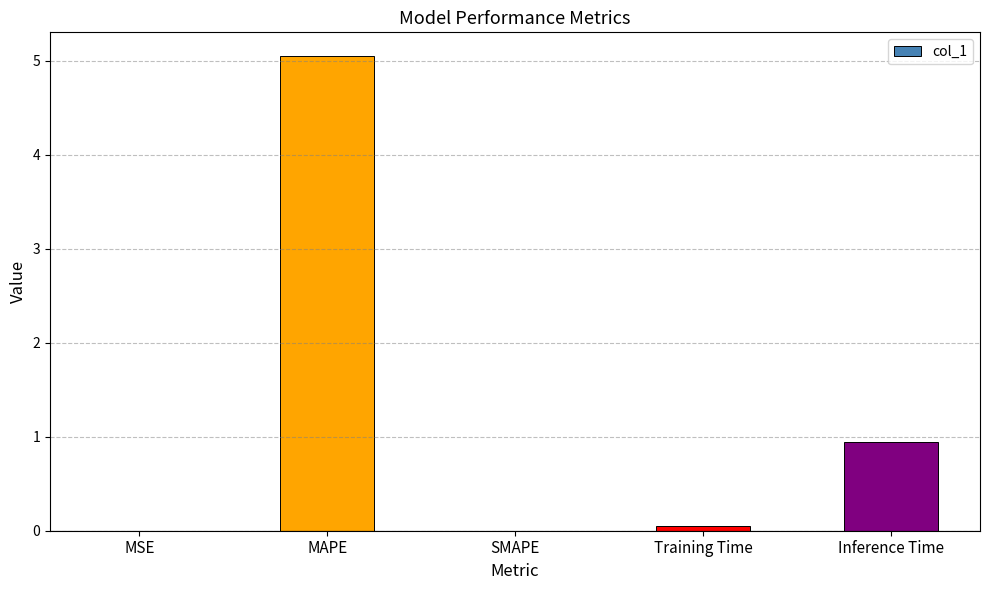

Are the bars horizontal?

No